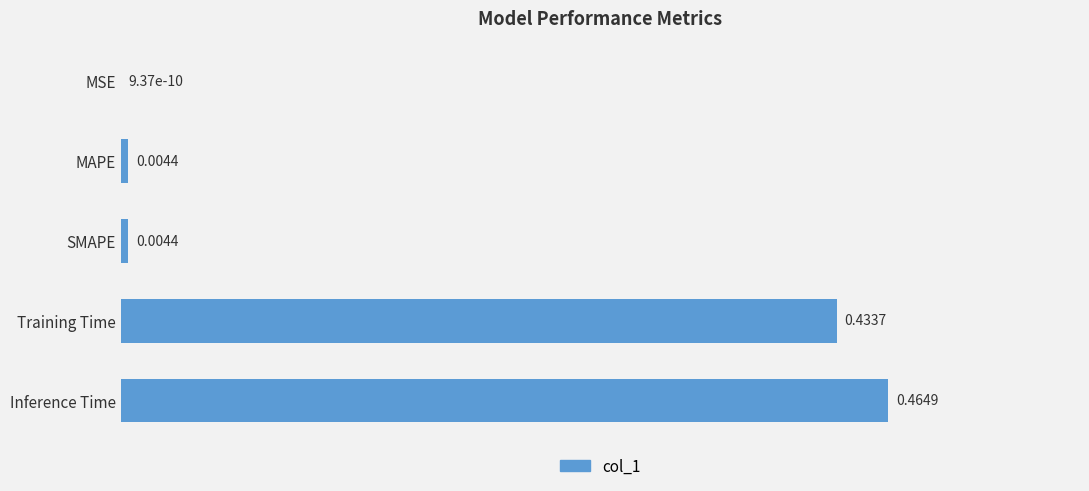

What is the sum of all values?

0.9